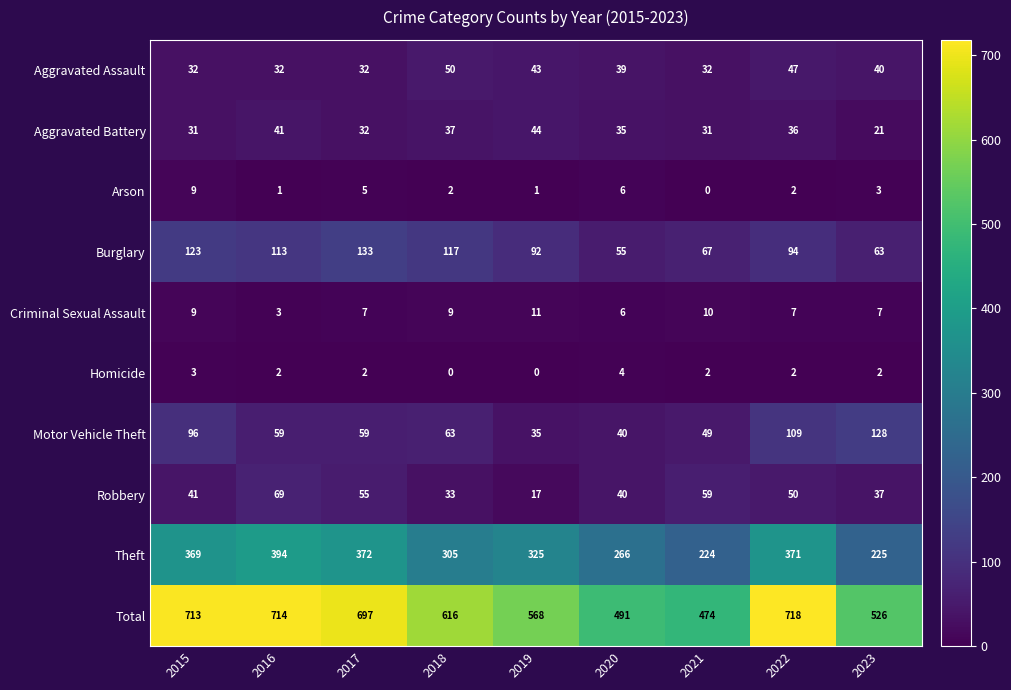

At how many categories does at least one series exceed 484?

8